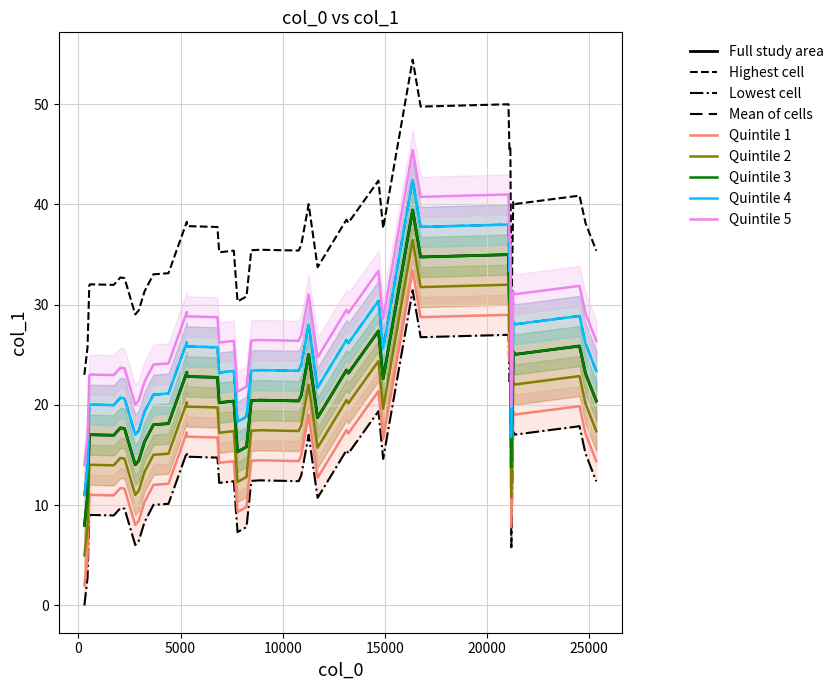

What is the average value?

21.8